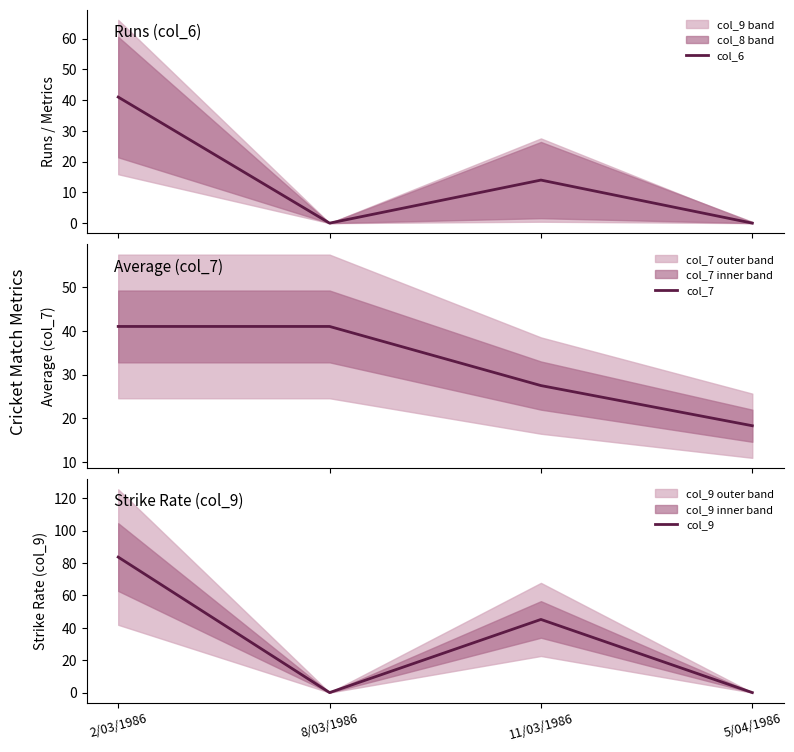

Which series has the largest total across all categories?

col_9